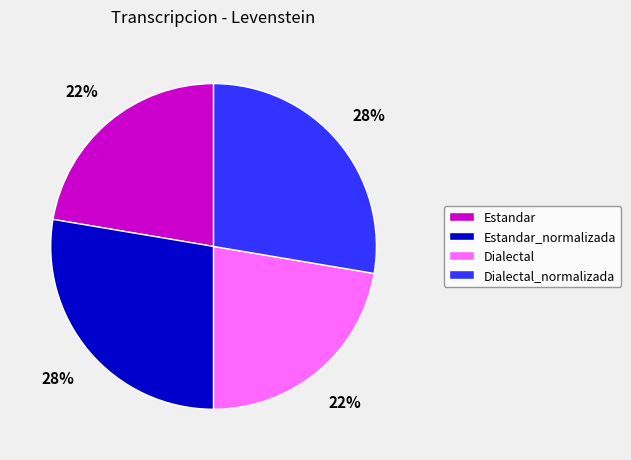

How many slices are in this pie chart?

4